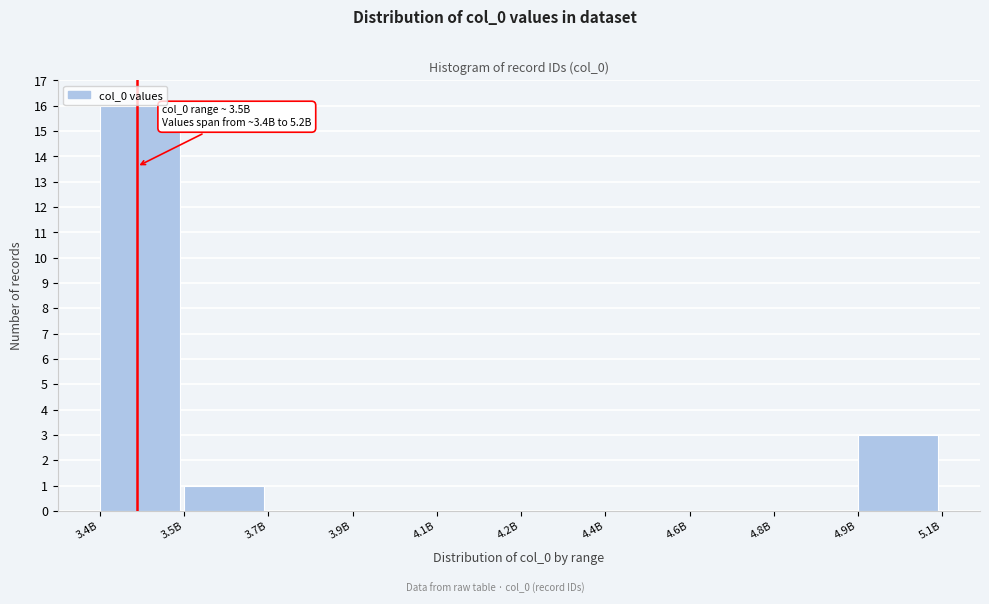

Reading left to right, extract all data points from this chart.

3.4B=16	3.5B=1	3.7B=0	3.9B=0	4.1B=0	4.2B=0	4.4B=0	4.6B=0	4.8B=0	4.9B=3